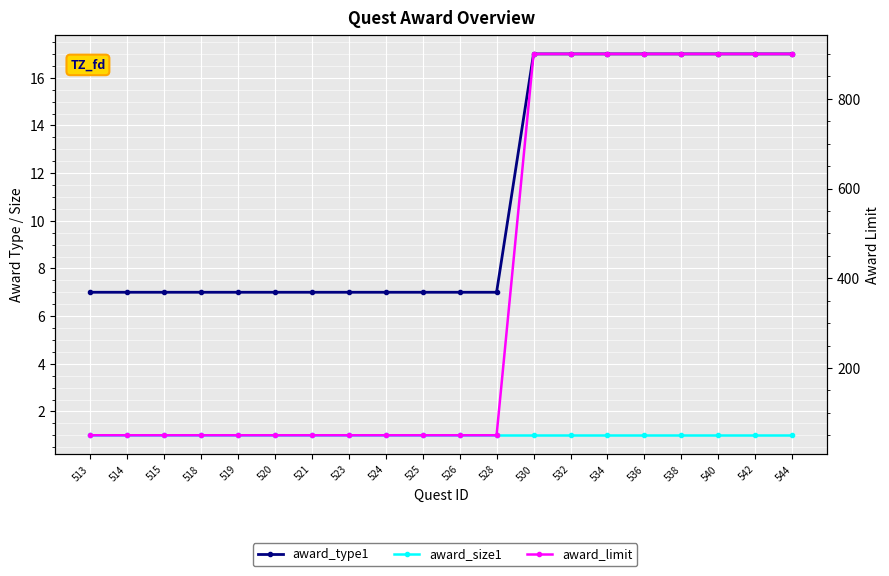

Which label corresponds to the smallest value in the chart?

513